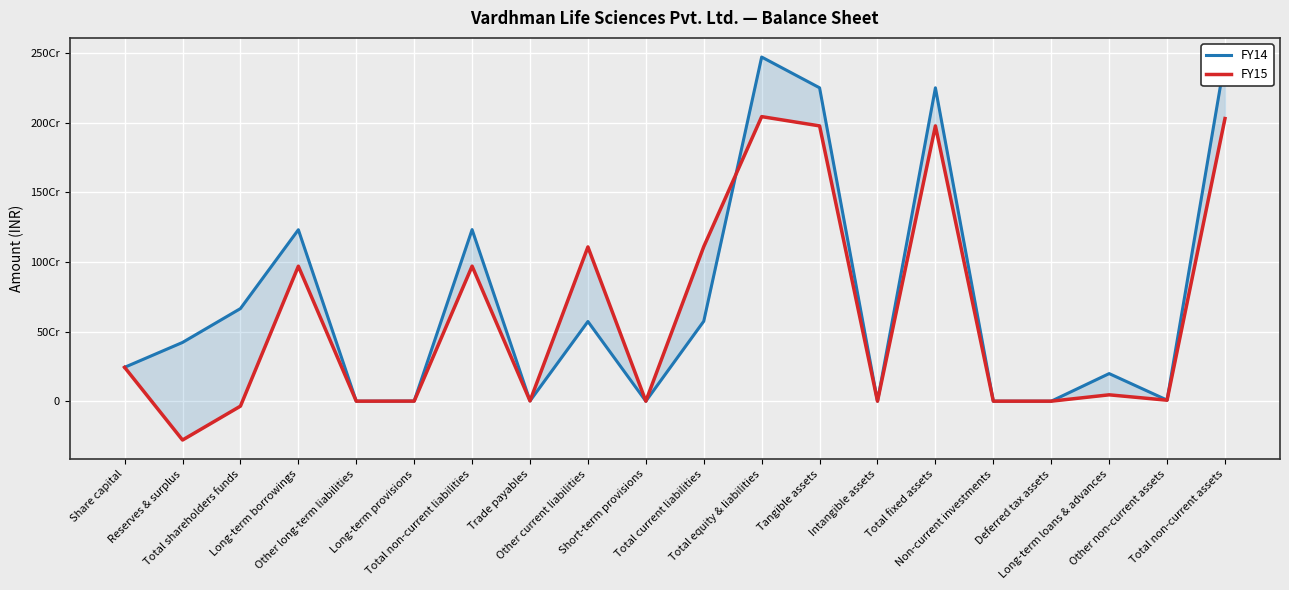

True or false: FY15 and FY14 intersect in this chart.

True